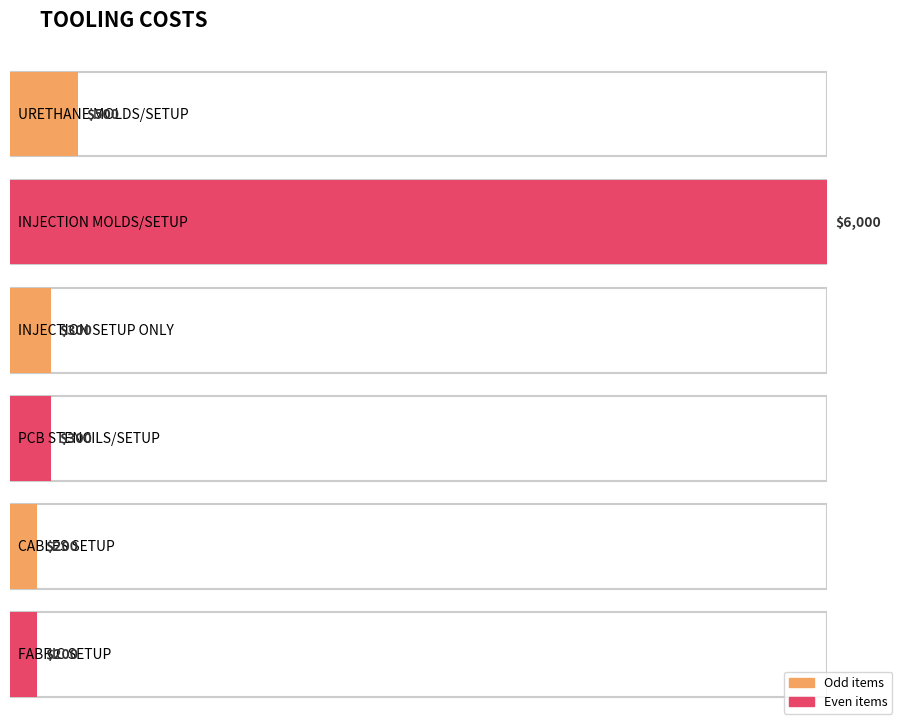

Approximately how many times larger is the value at PCB STENCILS/SETUP compared to URETHANE MOLDS/SETUP?

0.6